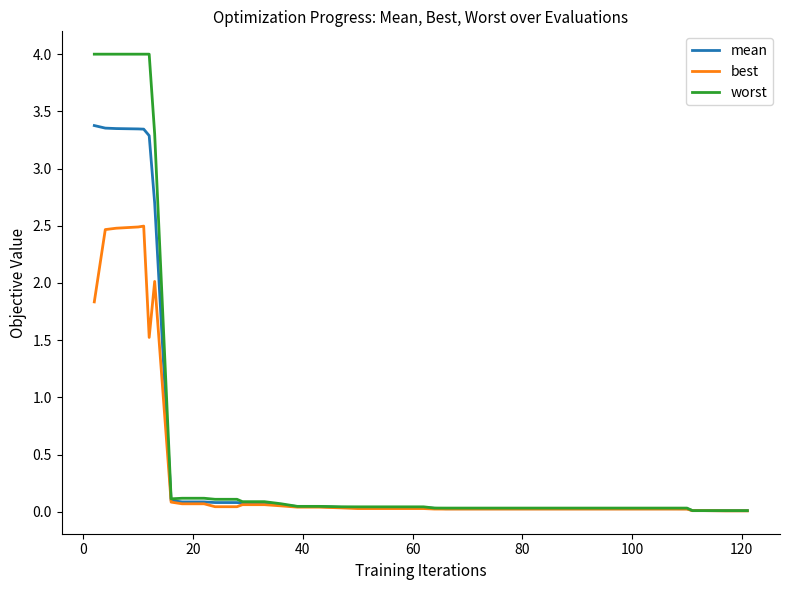

List the series in order of their peak value, highest first.

worst, mean, best